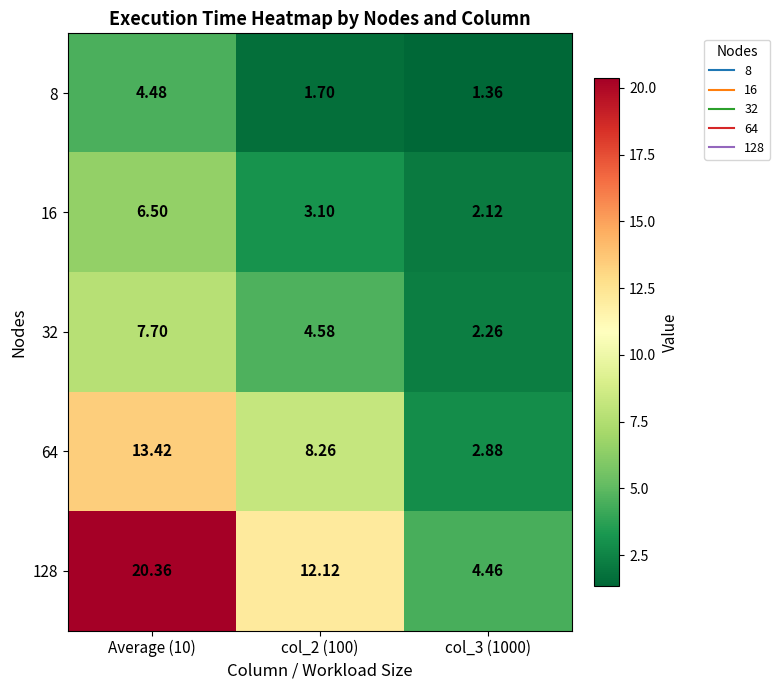

Is the value of 128 at col_2 (100) greater than the value of 8 at col_3 (1000)?

Yes